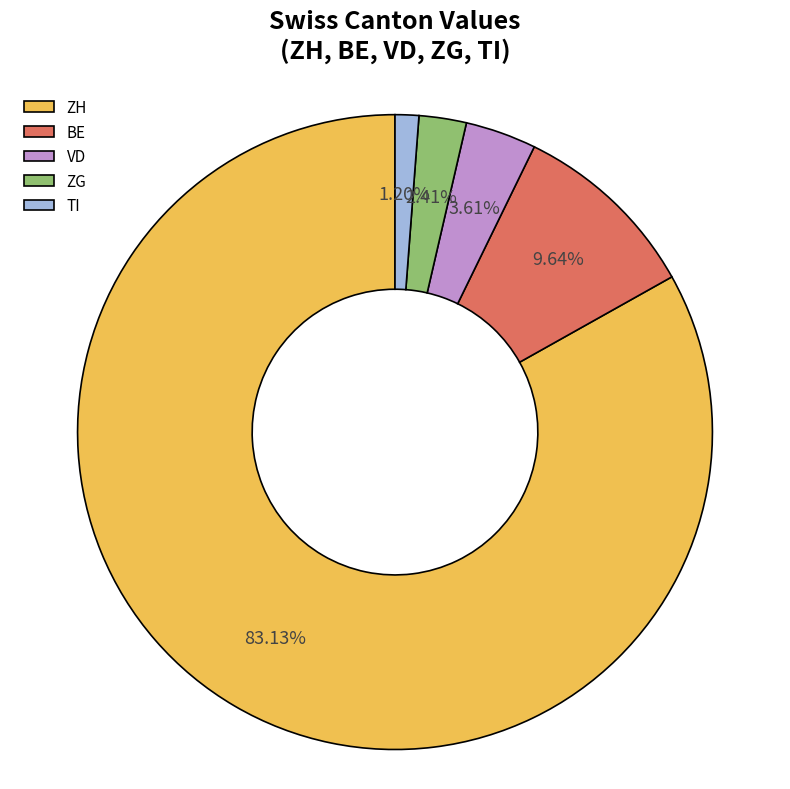

Which slice is the largest?

ZH